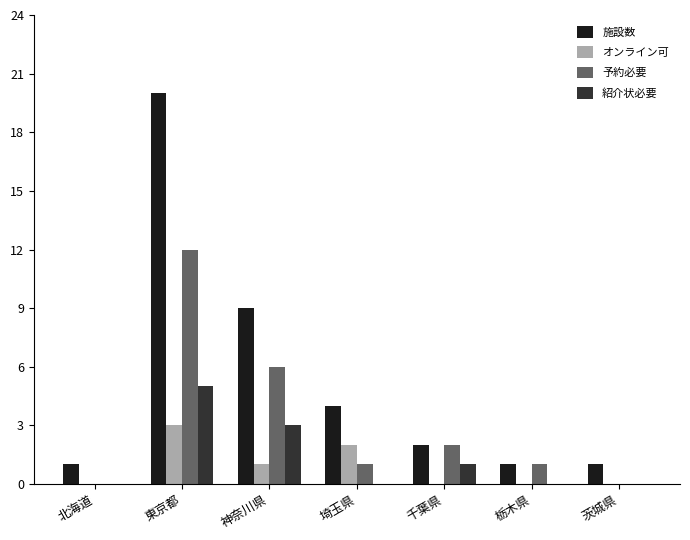

At which category does the chart reach its peak across all series?

東京都